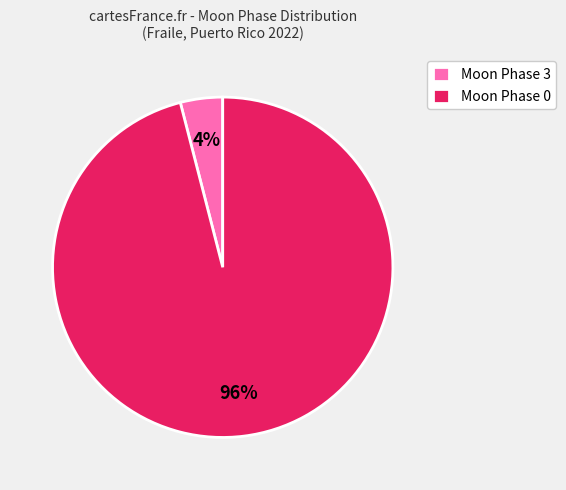

Which category accounts for the majority?

Moon Phase 0